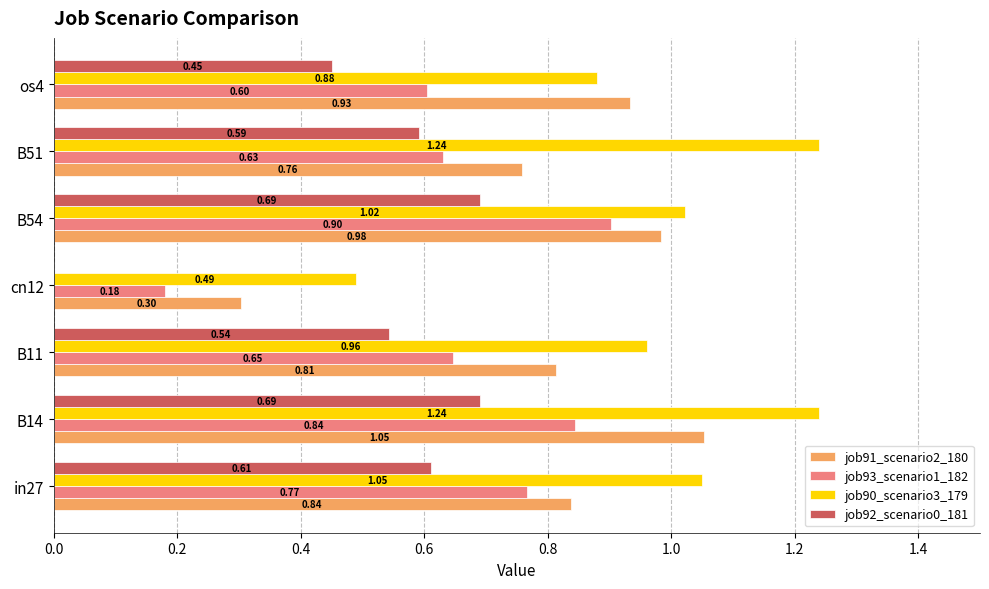

At which category is the sum across all series the highest?

B14